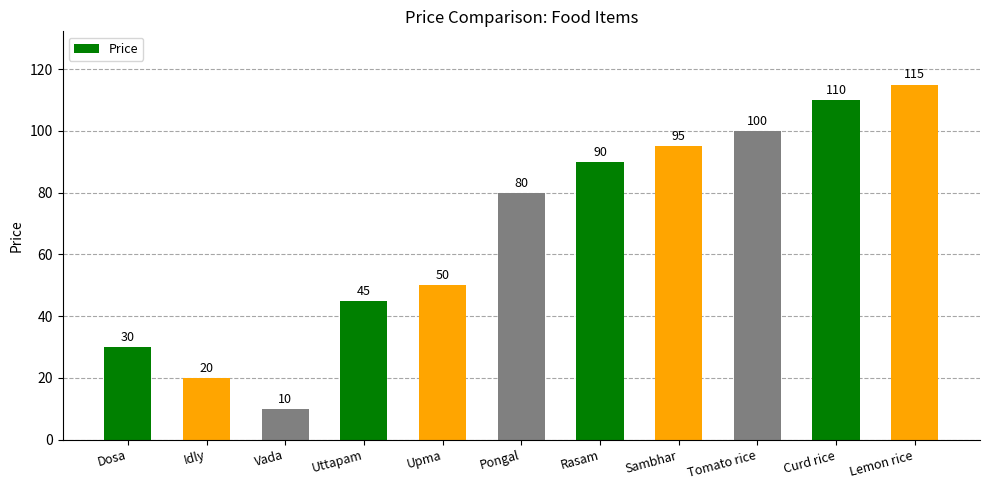

Which category has the highest value across all series?

Lemon rice